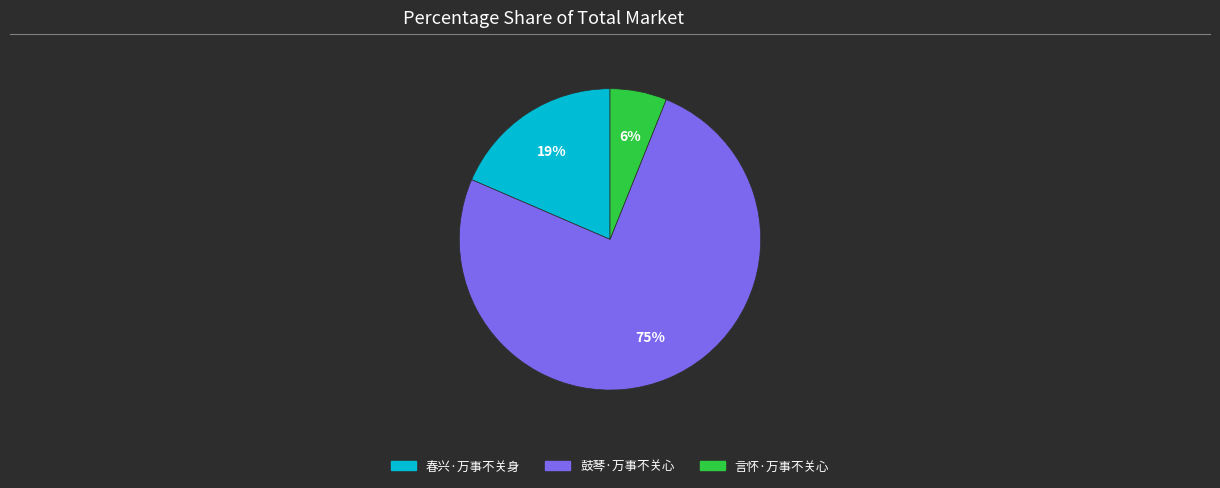

True or false: 言怀·万事不关心 accounts for 6% of the total.

True